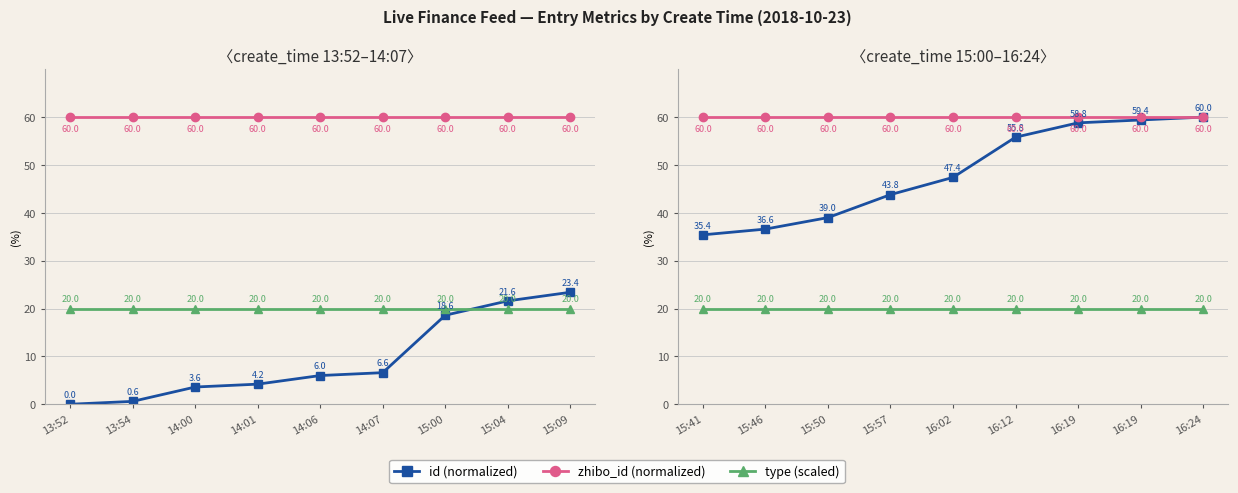

Which series has the largest range (max minus min)?

id (normalized)